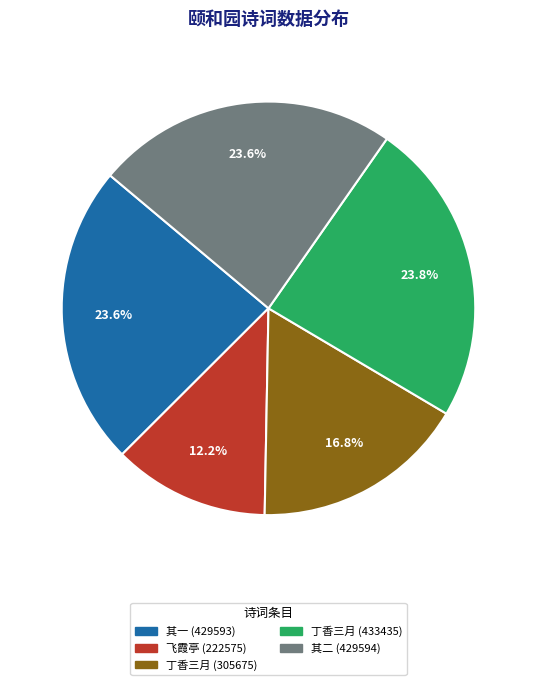

Between 飞霞亭 (222575) and 丁香三月 (433435), which is larger?

丁香三月 (433435)